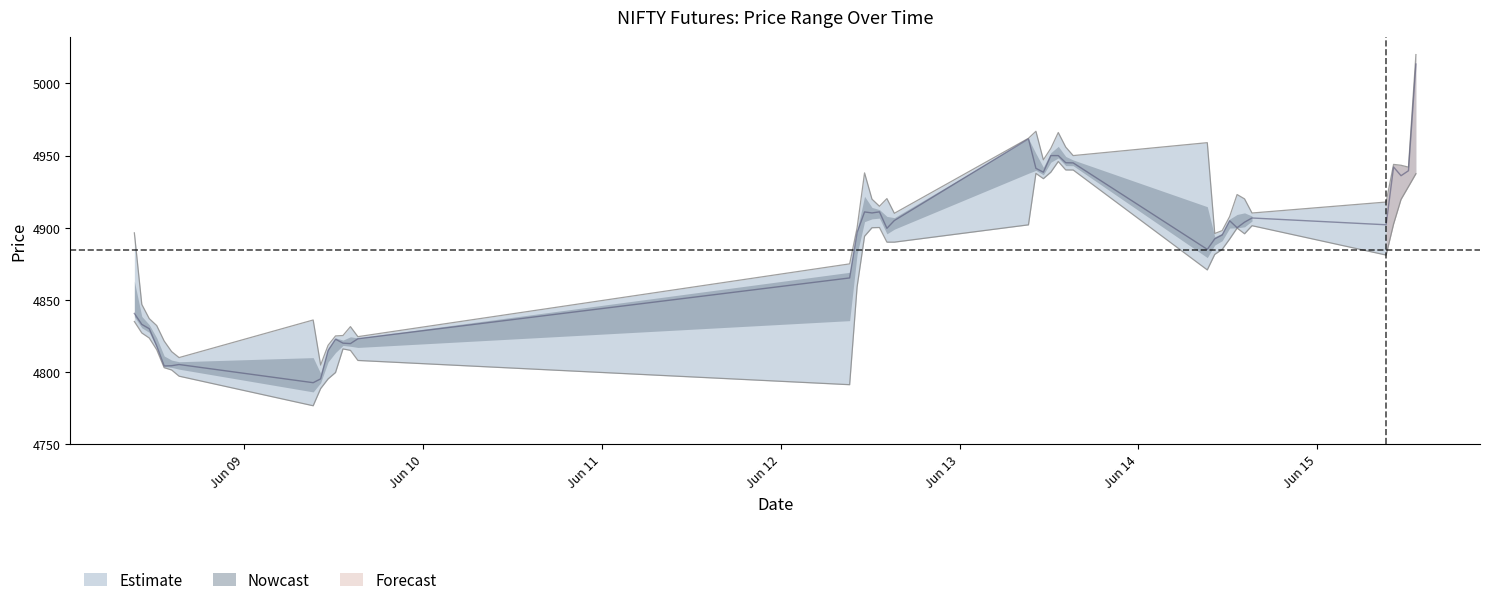

At which label does Close first exceed 4900?

2023-06-12 11:15:00